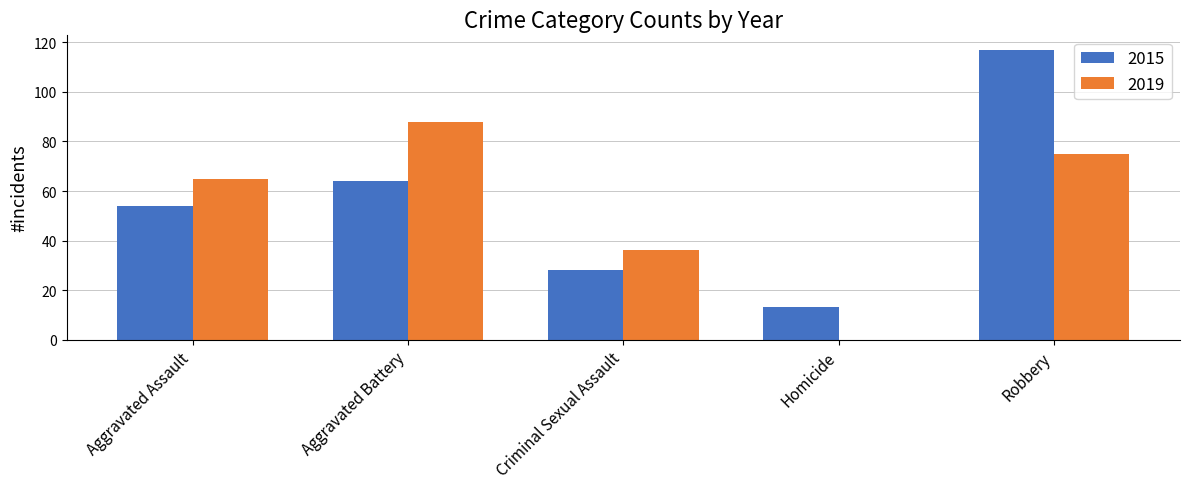

What is the sum of all 2019 values?

264